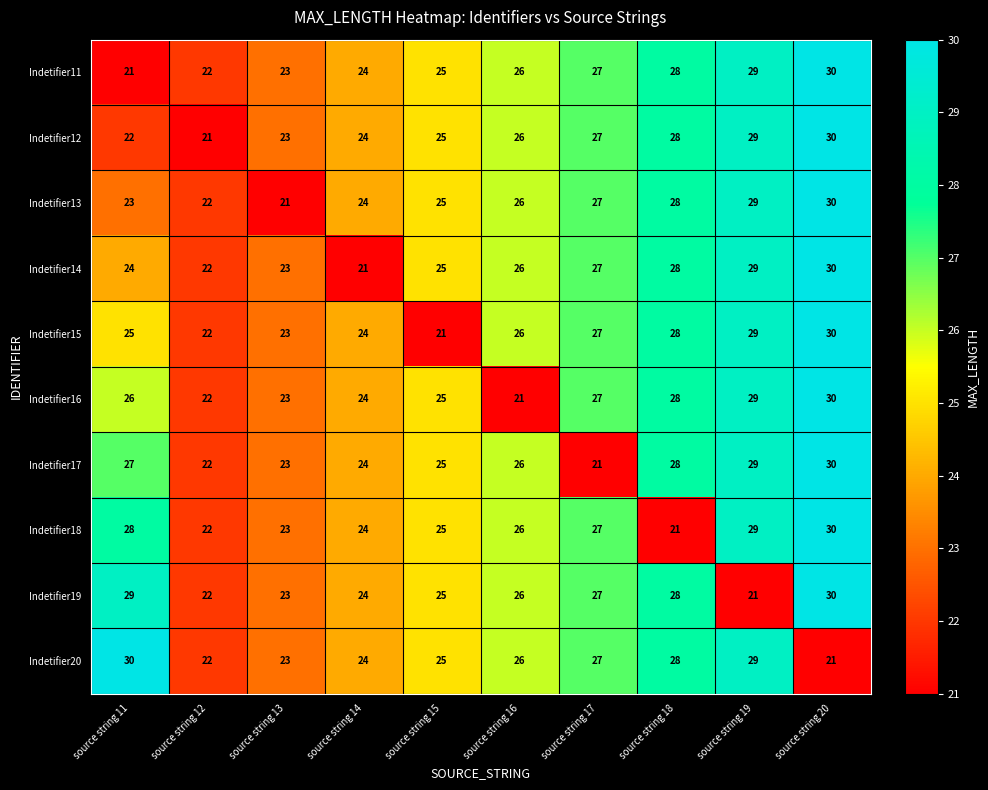

What value does the Indetifier12 series have at source string 13?

23